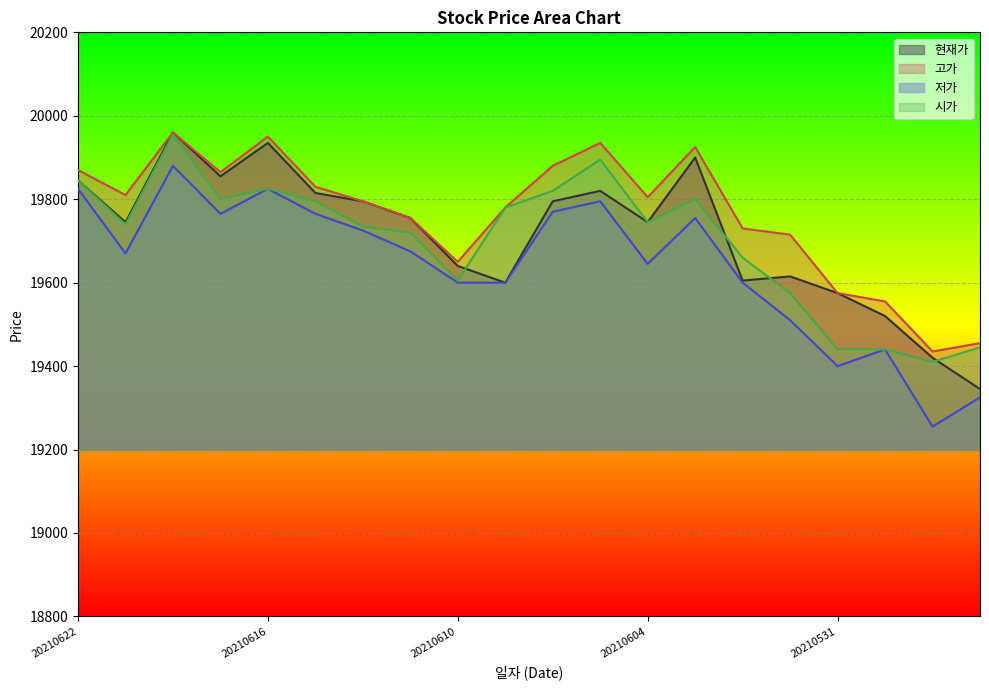

What is the difference between the second highest and minimum values in the 저가 series?

570